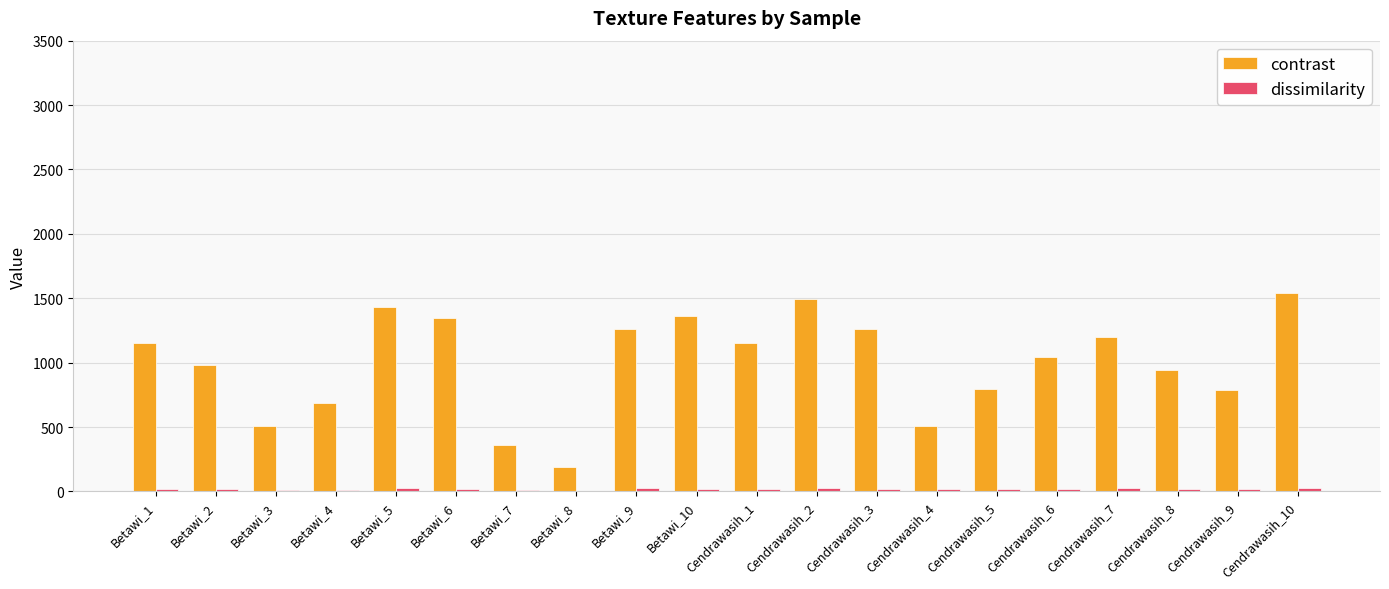

Which series has the widest spread of values?

contrast